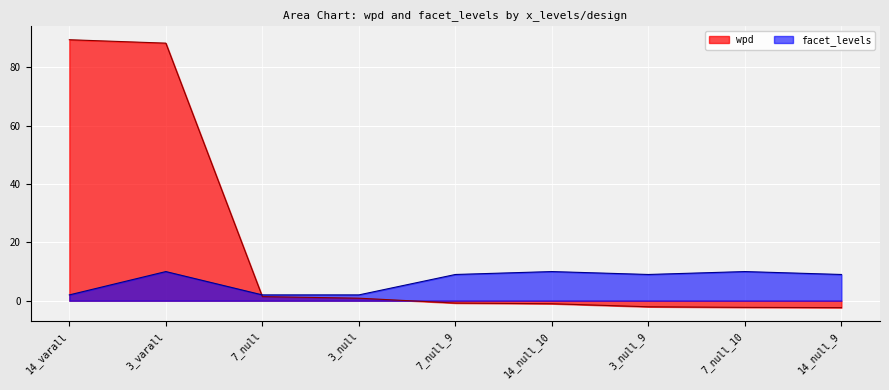

How many lines are shown in the chart?

2